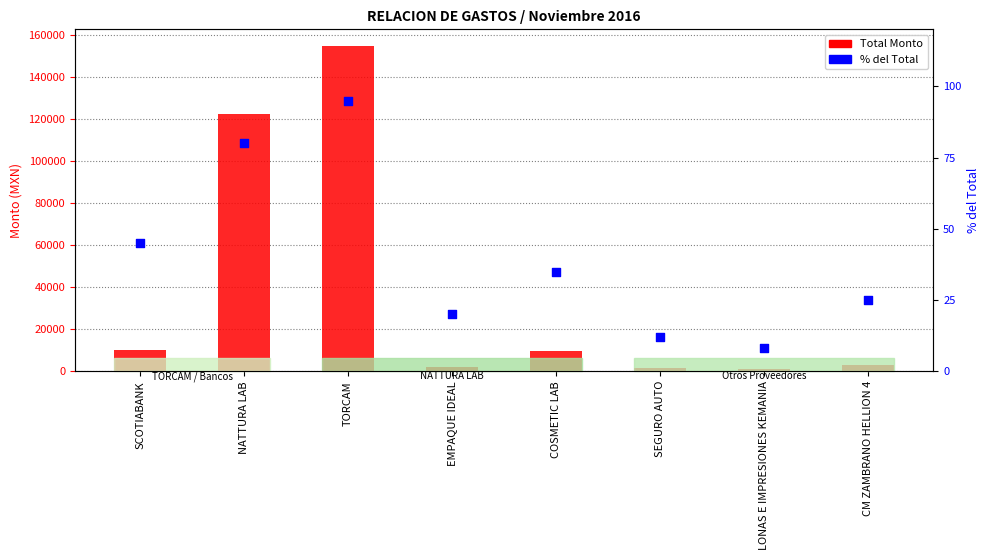

Which series has the largest total across all categories?

Total Monto